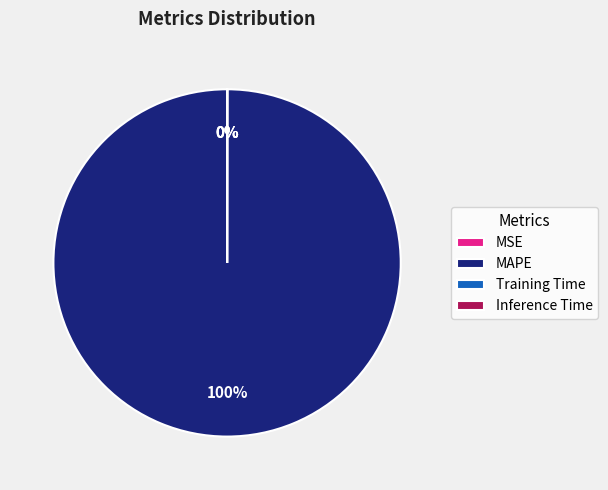

Which category has the biggest portion of the pie?

MAPE